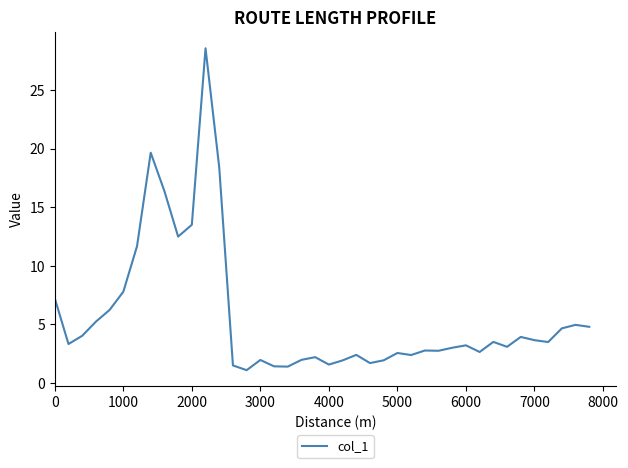

What is the minimum value shown in the chart?

1.1